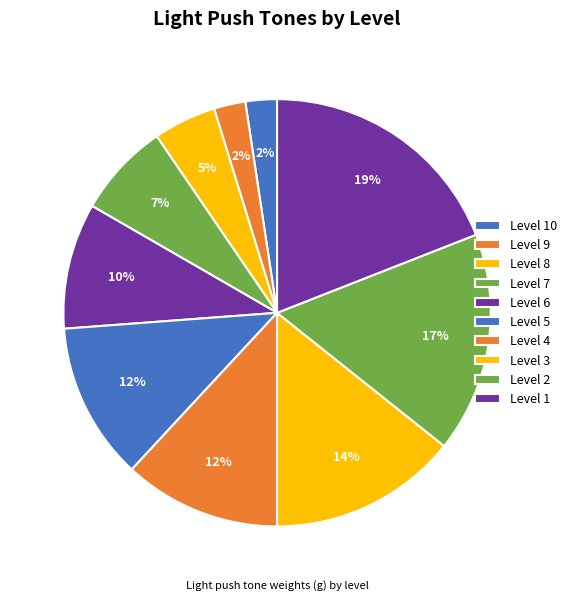

To the nearest percent, what is the difference between the Level 8 and Level 7 slice percentages?

2%